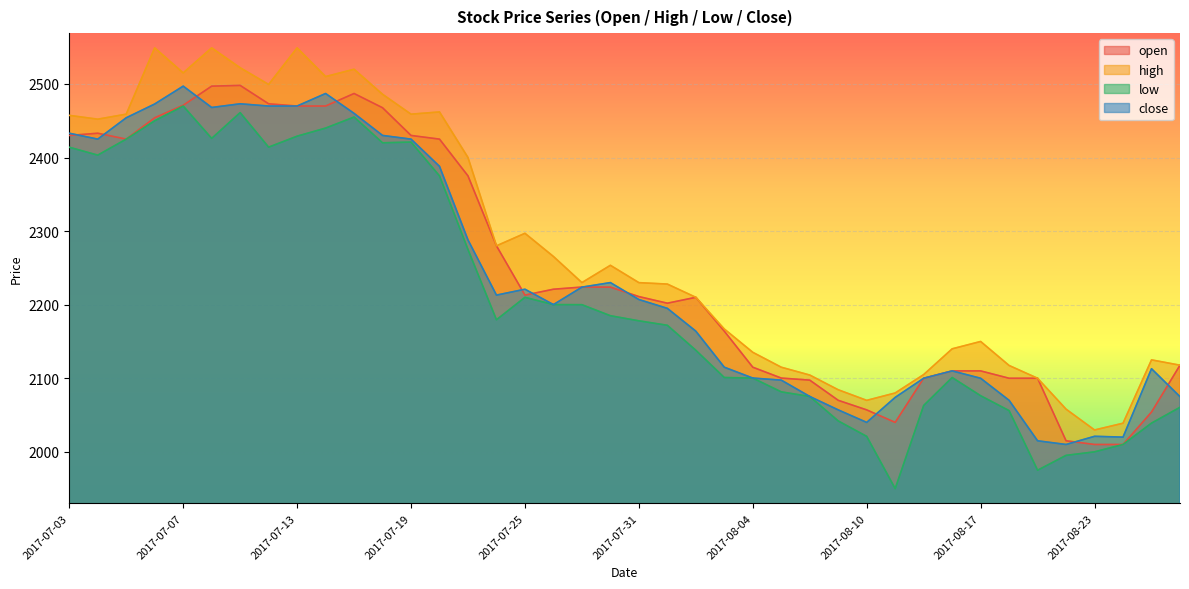

What is the label of the 7th point from the left?

2017-07-11